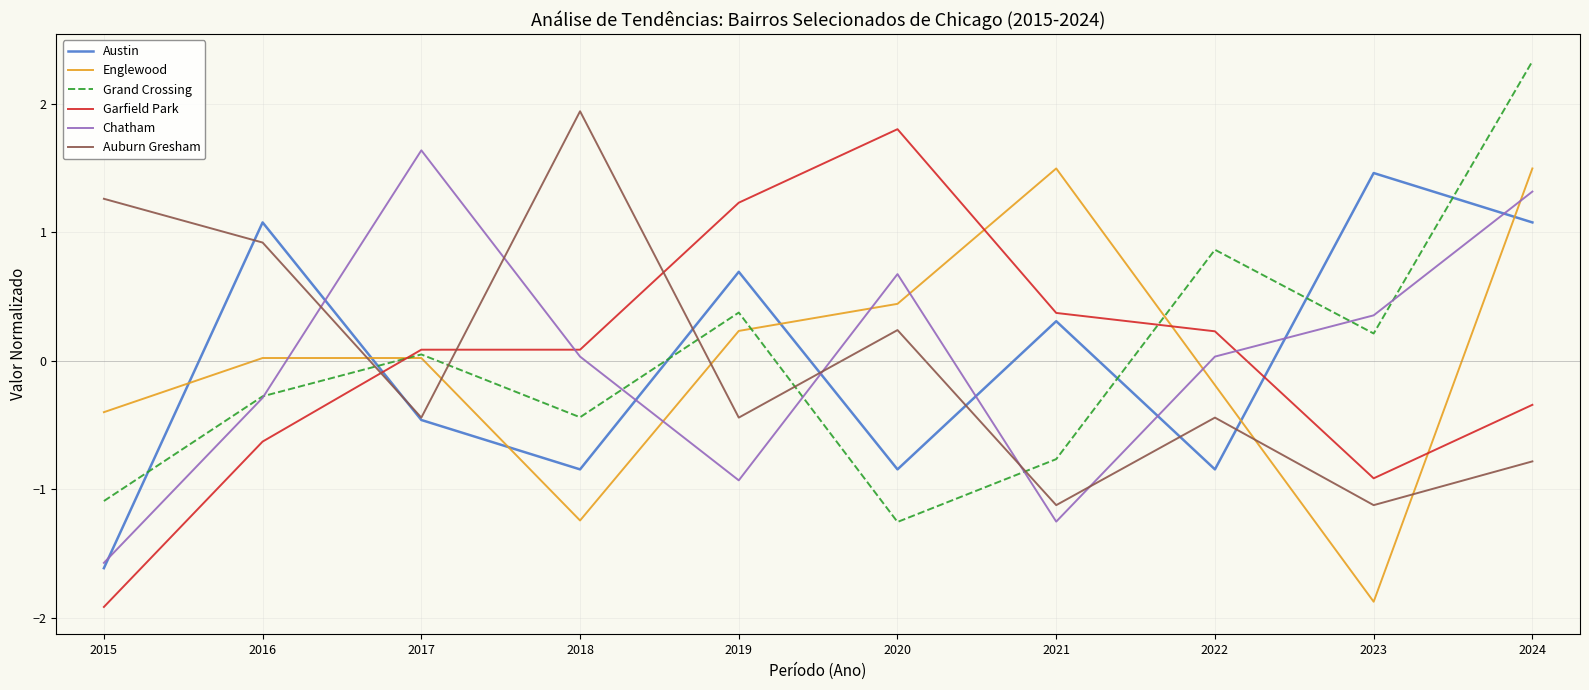

How many lines are shown in the chart?

6